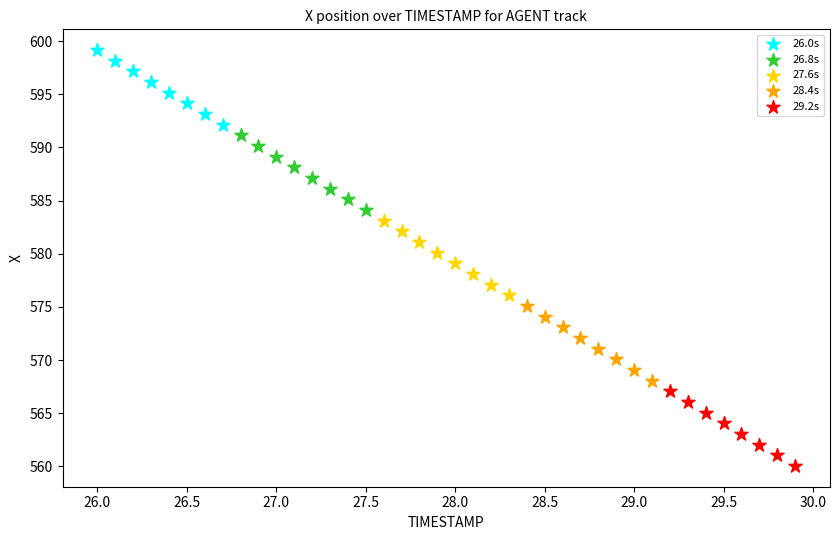

Which series reaches the minimum Y coordinate?

29.2s